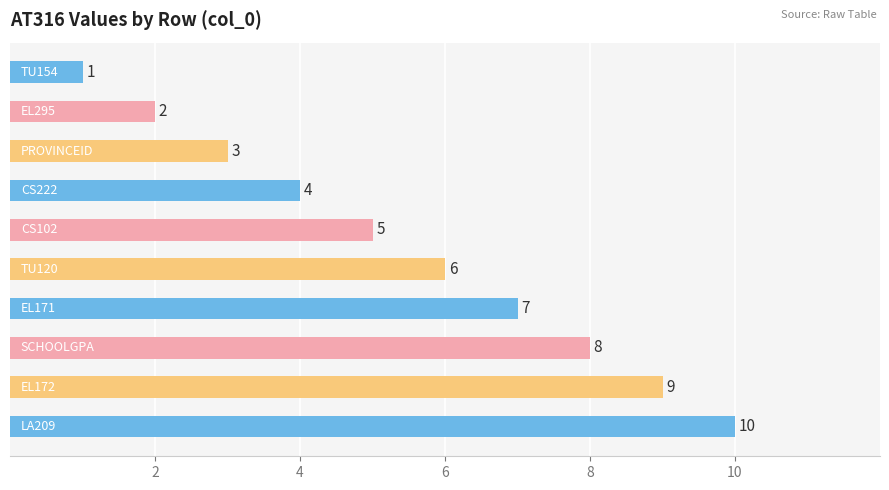

Count the number of data series in this chart.

1